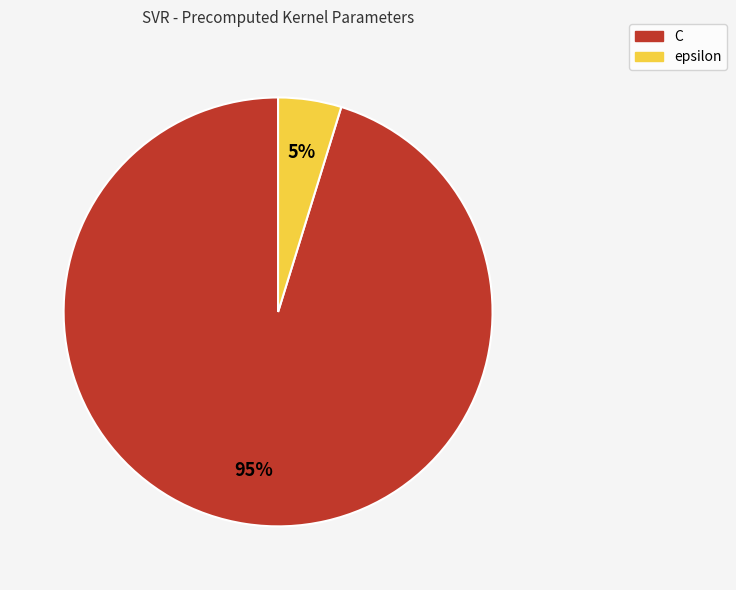

True or false: C accounts for 83% of the total.

False